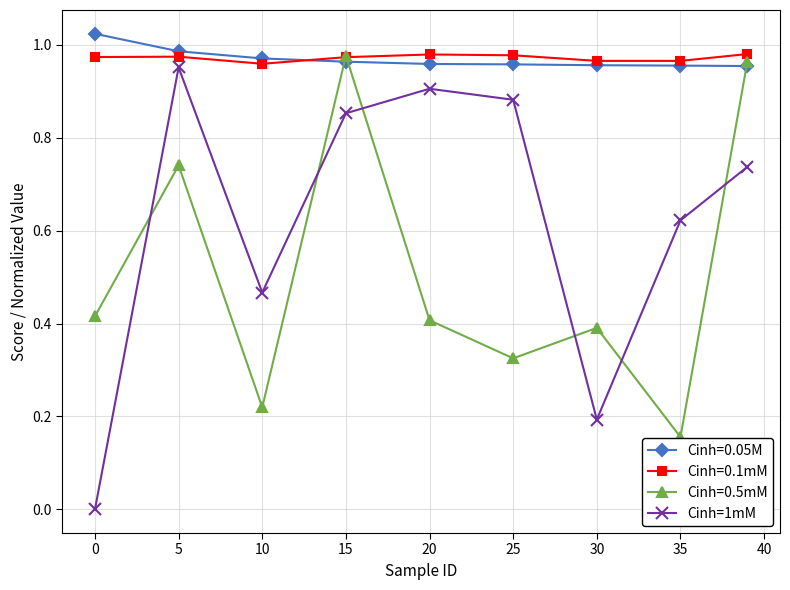

Count the number of data series in this chart.

4